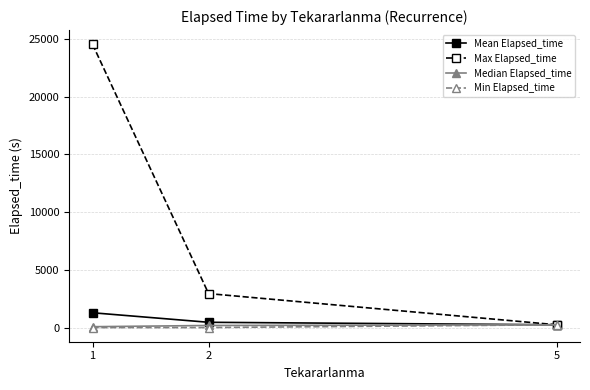

The value of Max Elapsed_time at 1 is 24525.0. True or false?

True